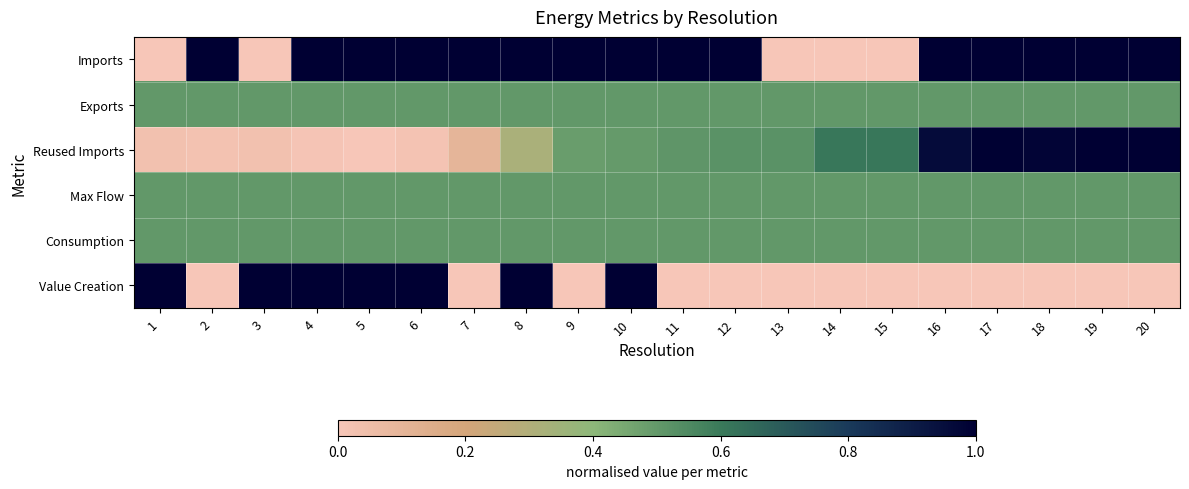

Reading right to left, list all the values displayed in this chart.

Imports: 20=1.0	19=1.0	18=1.0	17=1.0	16=1.0	15=0.0	14=0.0	13=0.0	12=1.0	11=1.0	10=1.0	9=1.0	8=1.0	7=1.0	6=1.0	5=1.0	4=1.0	3=0.0	2=1.0	1=0.0
Exports: 20=0.5	19=0.5	18=0.5	17=0.5	16=0.5	15=0.5	14=0.5	13=0.5	12=0.5	11=0.5	10=0.5	9=0.5	8=0.5	7=0.5	6=0.5	5=0.5	4=0.5	3=0.5	2=0.5	1=0.5
Reused Imports: 20=1.0	19=1.0	18=1.0	17=1.0	16=1.0	15=0.6	14=0.6	13=0.5	12=0.5	11=0.5	10=0.5	9=0.5	8=0.3	7=0.1	6=0.0	5=0.0	4=0.0	3=0.0	2=0.0	1=0.0
Max Flow: 20=0.5	19=0.5	18=0.5	17=0.5	16=0.5	15=0.5	14=0.5	13=0.5	12=0.5	11=0.5	10=0.5	9=0.5	8=0.5	7=0.5	6=0.5	5=0.5	4=0.5	3=0.5	2=0.5	1=0.5
Consumption: 20=0.5	19=0.5	18=0.5	17=0.5	16=0.5	15=0.5	14=0.5	13=0.5	12=0.5	11=0.5	10=0.5	9=0.5	8=0.5	7=0.5	6=0.5	5=0.5	4=0.5	3=0.5	2=0.5	1=0.5
Value Creation: 20=0.0	19=0.0	18=0.0	17=0.0	16=0.0	15=0.0	14=0.0	13=0.0	12=0.0	11=0.0	10=1.0	9=0.0	8=1.0	7=0.0	6=1.0	5=1.0	4=1.0	3=1.0	2=0.0	1=1.0